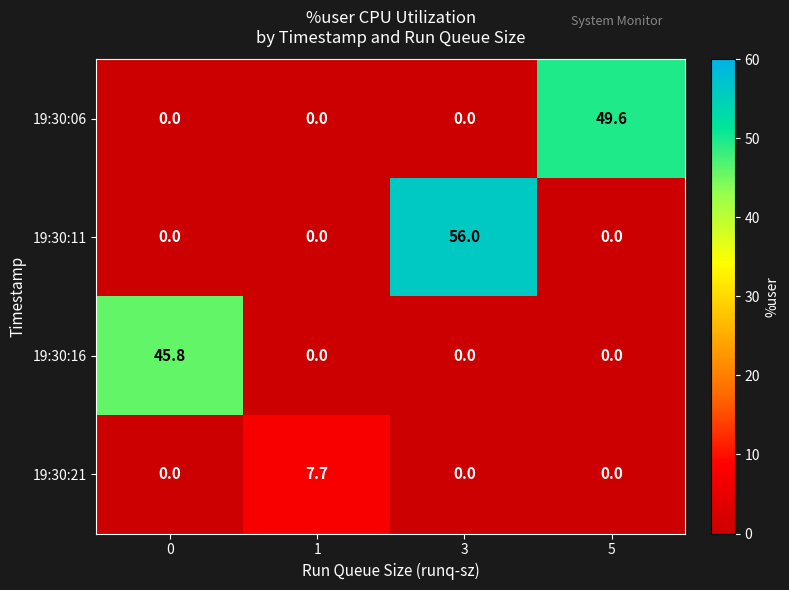

The 19:30:11 series shows 25.1 at 3. True or false?

False